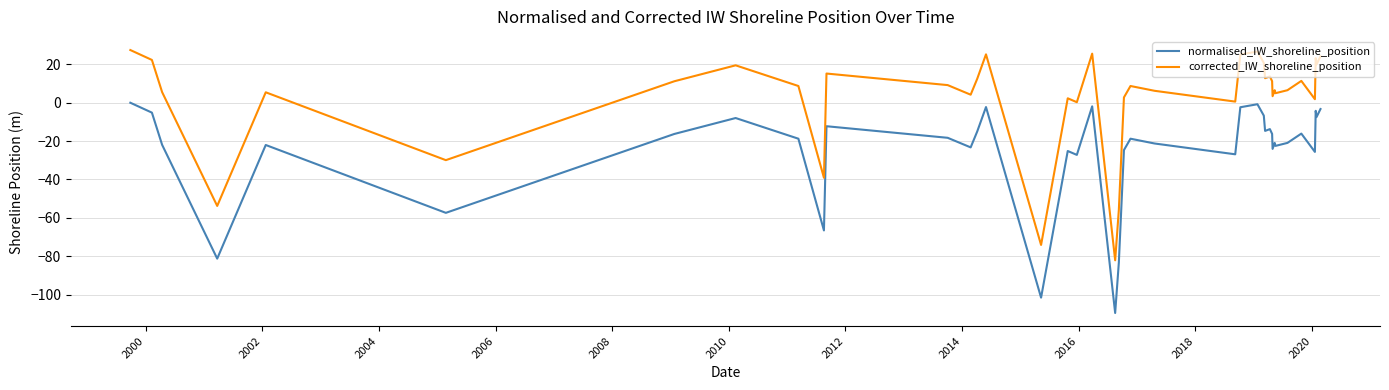

What are all the series names shown in the legend?

normalised_IW_shoreline_position, corrected_IW_shoreline_position